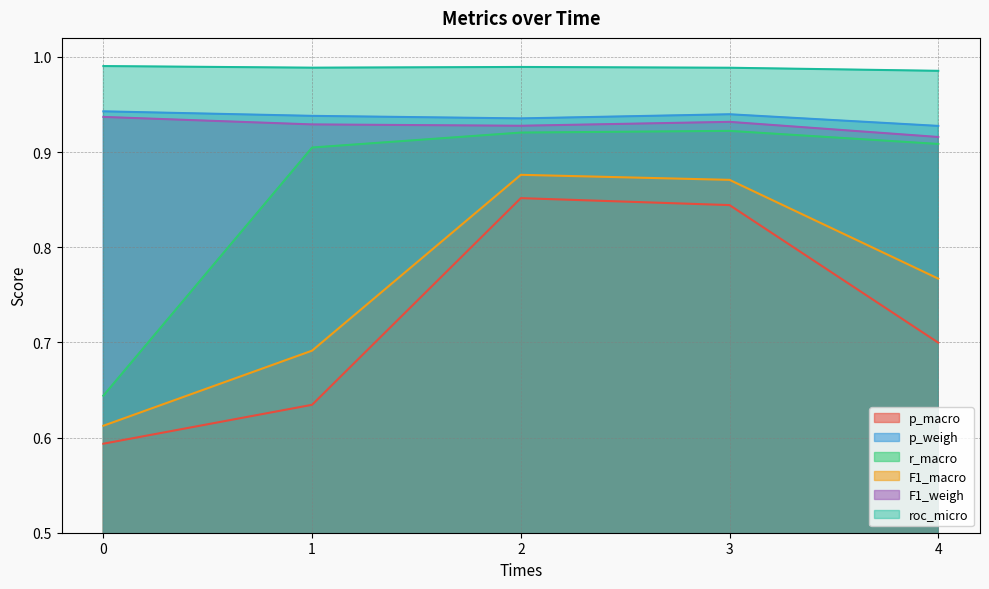

What is the average value of the p_weigh series?

0.9